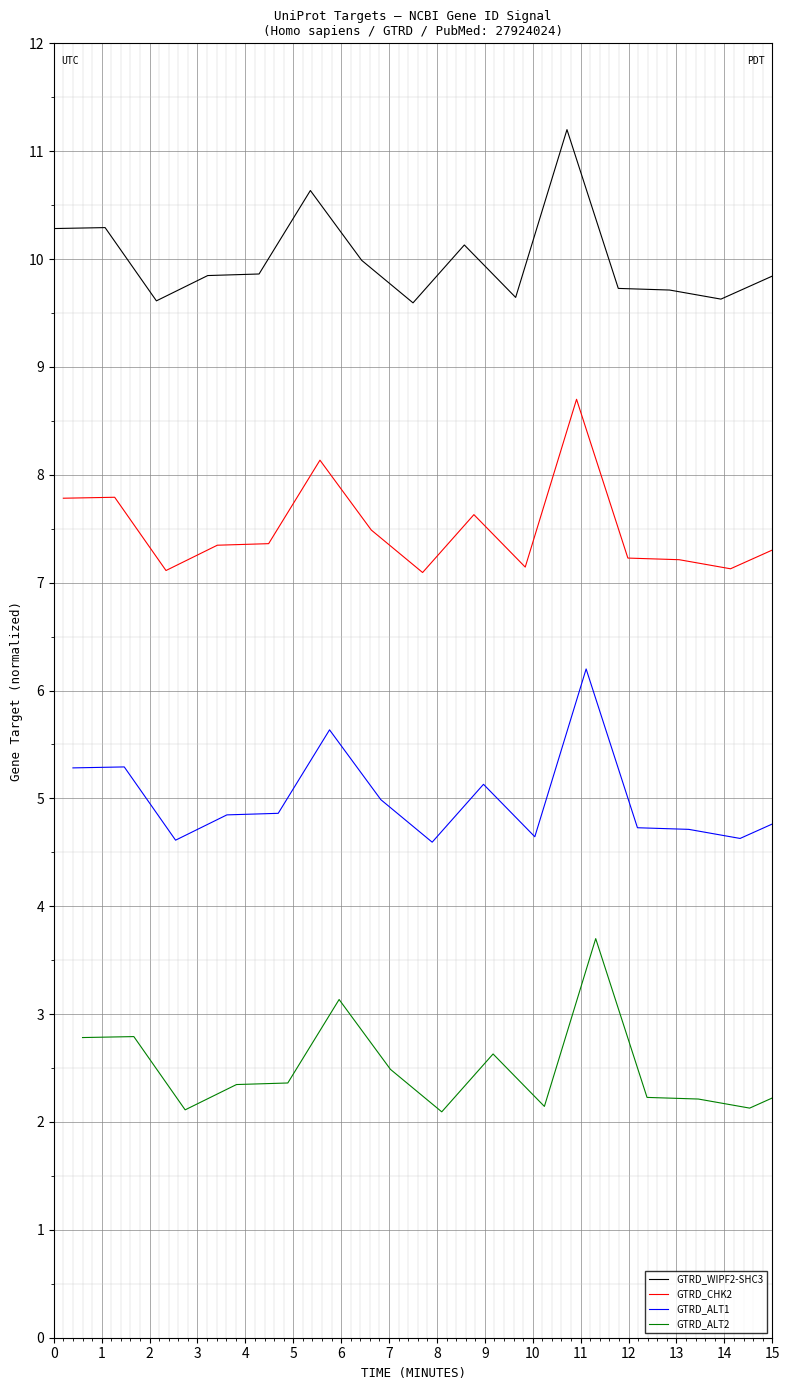

True or false: GTRD_WIPF2-SHC3 has a value of 2.1 at 0.

False